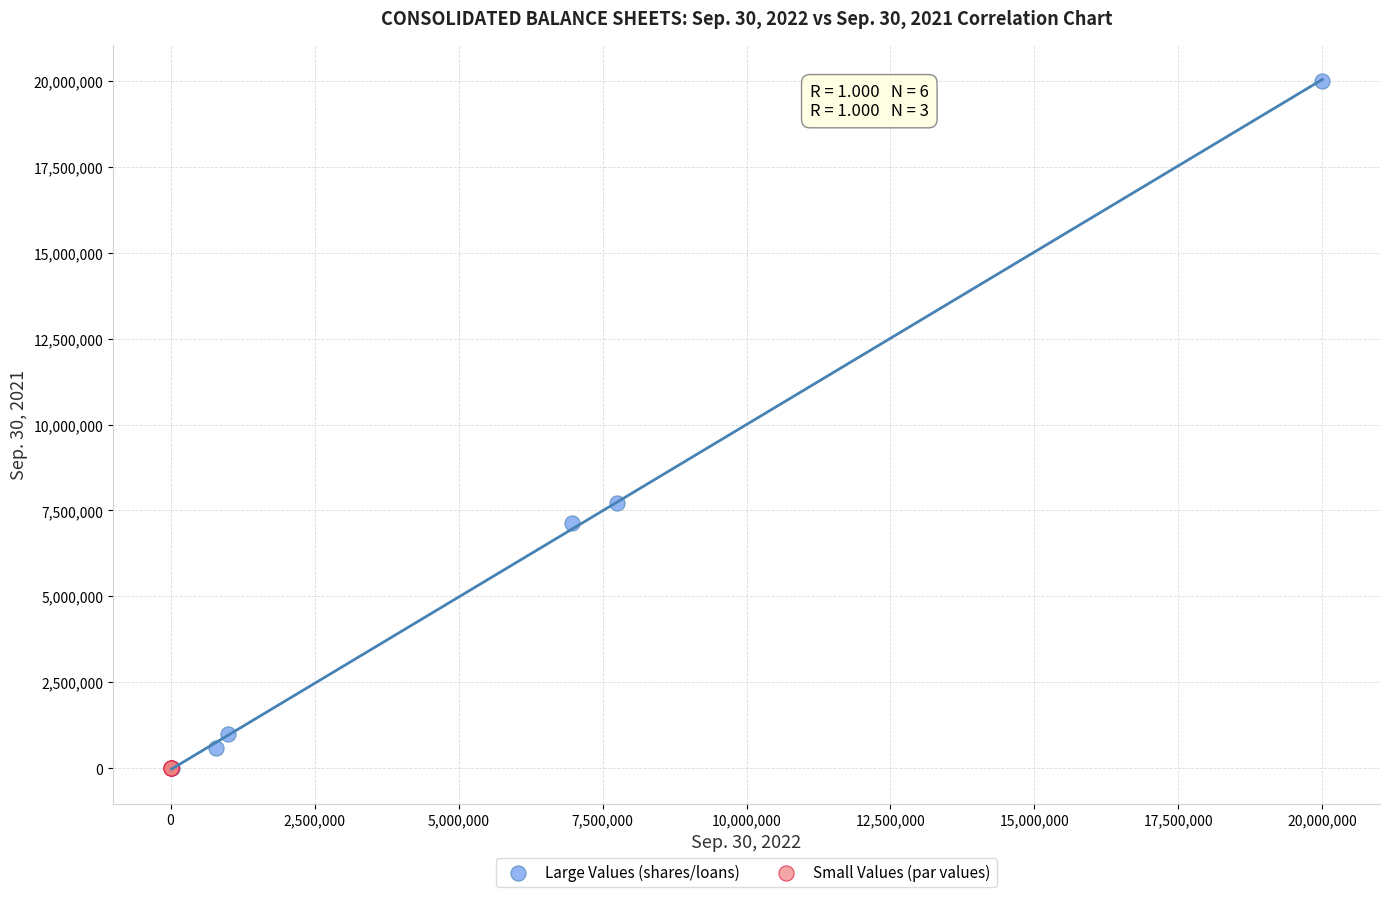

Which series has the widest spread of Y values?

Large Values (shares/loans)